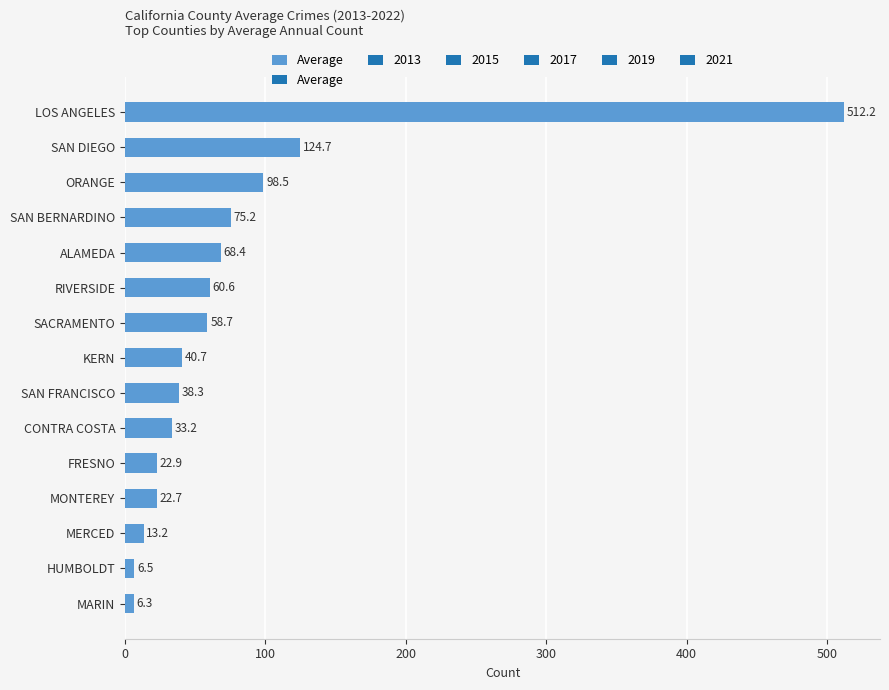

What is the difference between the maximum and minimum values?

505.9